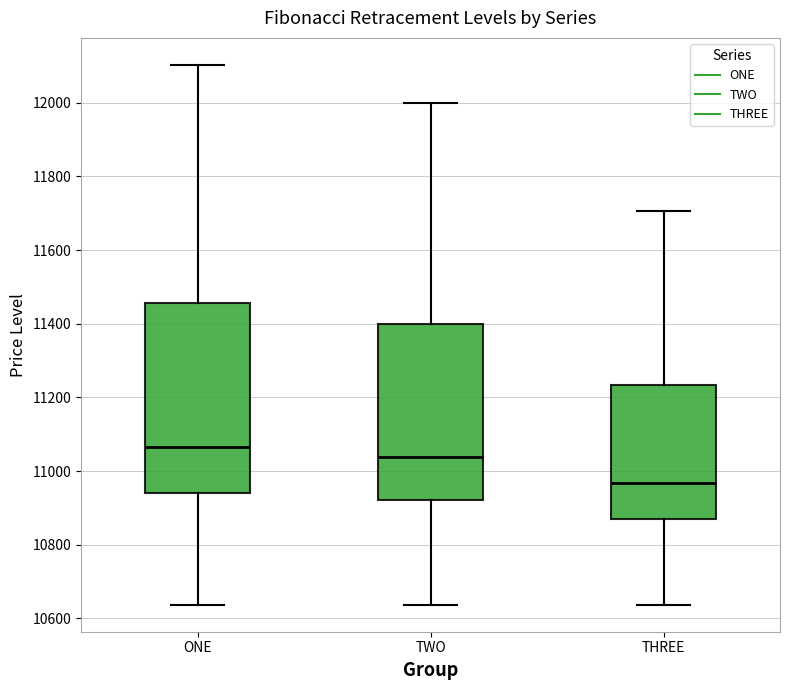

Reading left to right, read every box against the y-axis: the position of its median line, the range the box covers, and the ends of its whiskers. The values are not printed on the chart, so give them approximately, as read against the axis.

ONE: median 11060, box 10940 to 11460, whiskers 10640 to 12100
TWO: median 11040, box 10920 to 11400, whiskers 10640 to 12000
THREE: median 10960, box 10860 to 11240, whiskers 10640 to 11700